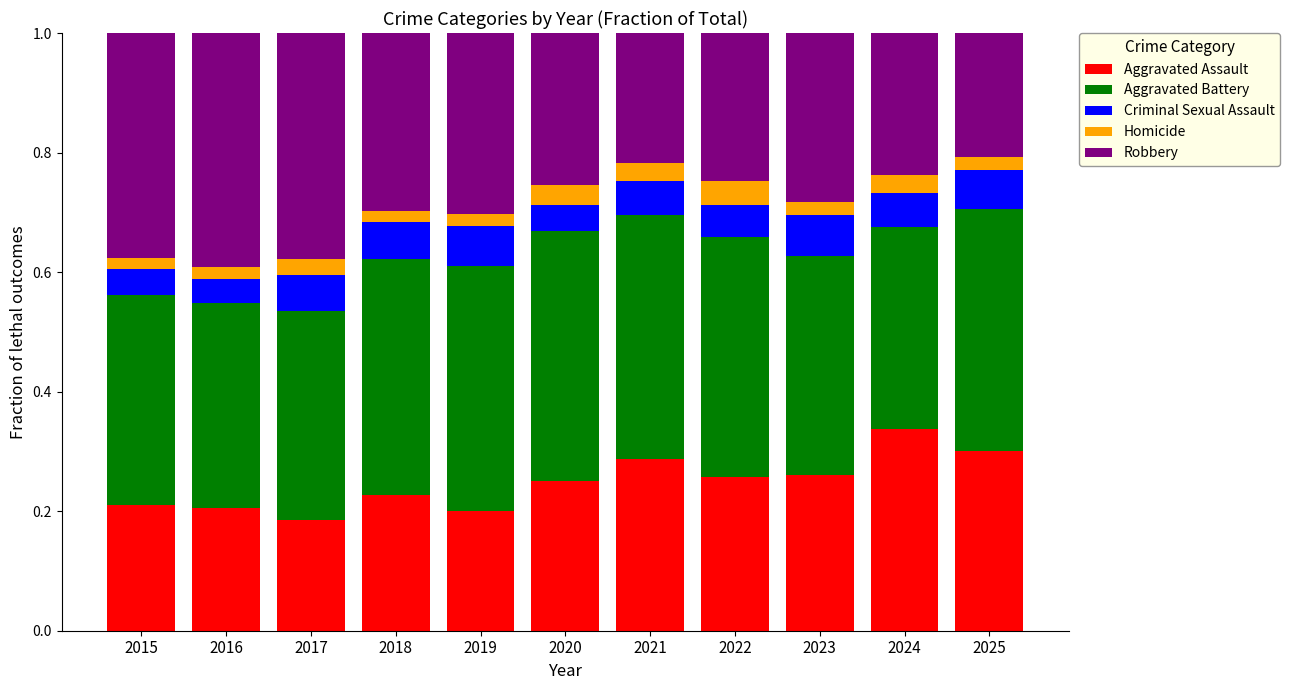

True or false: Aggravated Assault has a value of 0.3 at 2021.

True